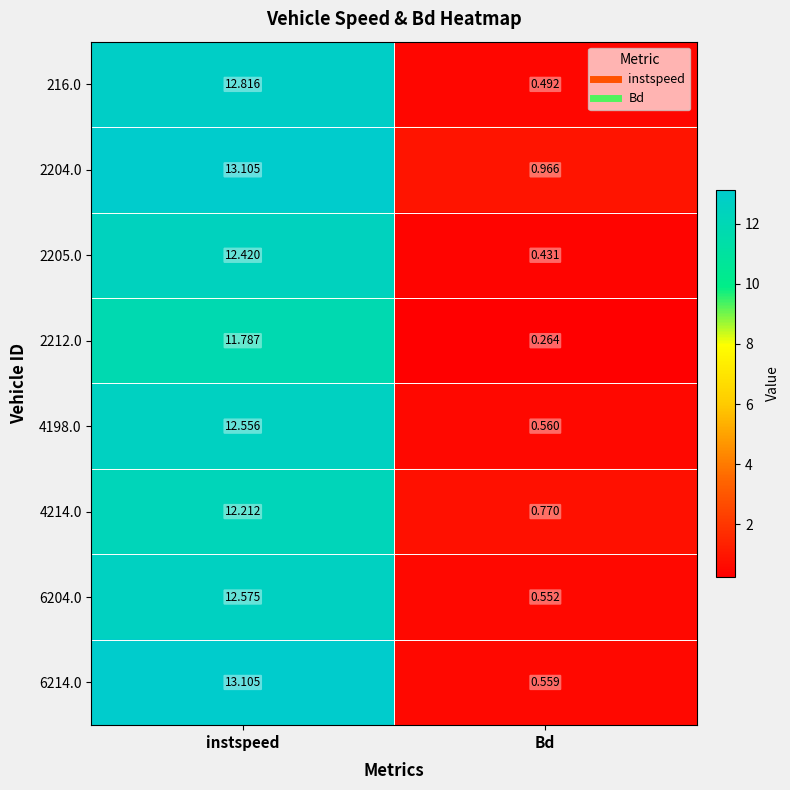

What is the difference between the highest and lowest values at Bd?

0.7